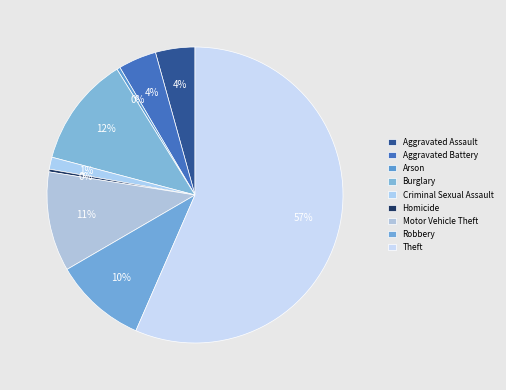

Is it true that Criminal Sexual Assault is 1% of the pie?

True